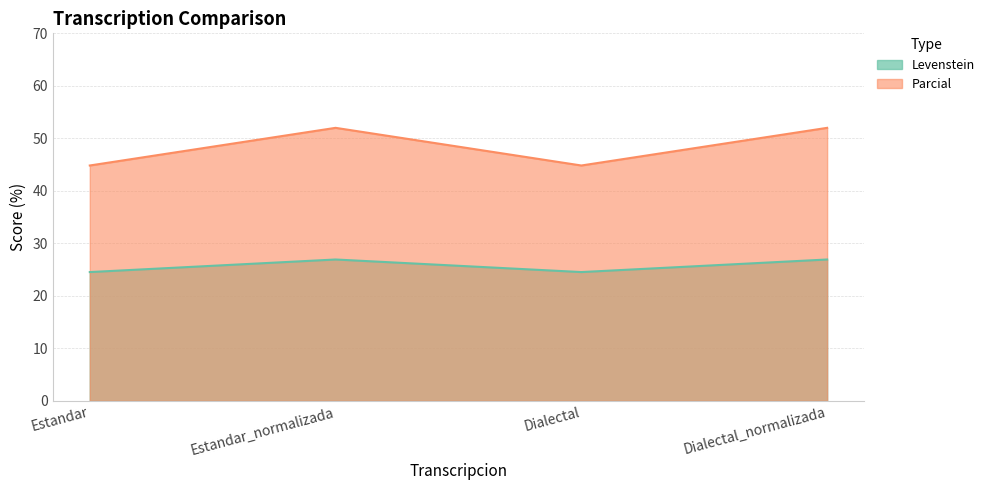

Which series has the widest spread of values?

Parcial